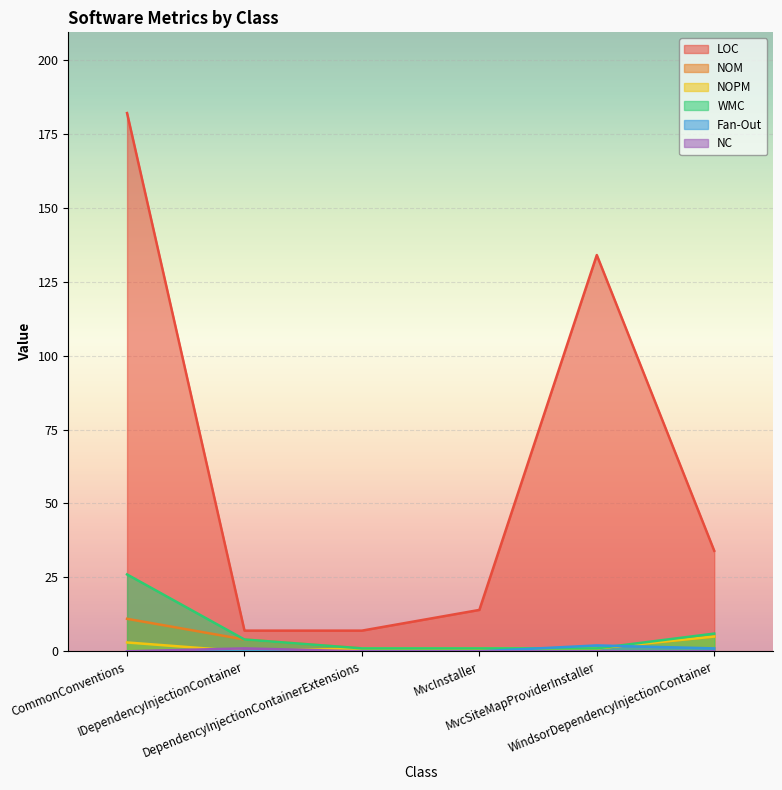

What is the difference between the highest and lowest values at MvcSiteMapProviderInstaller?

134